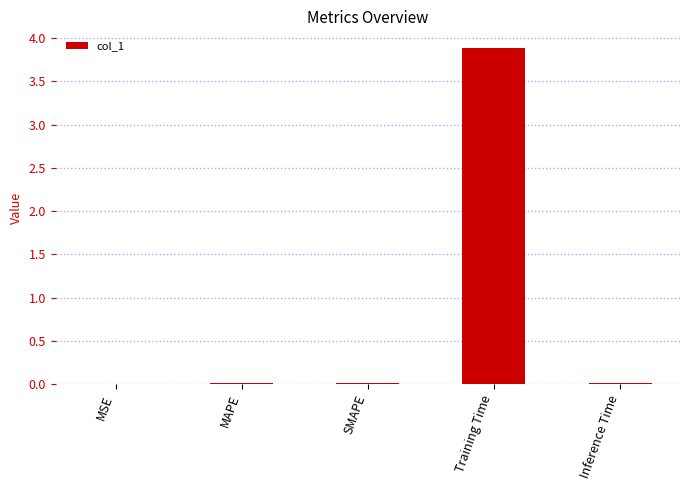

True or false: the data shows 1.2 at Training Time.

False